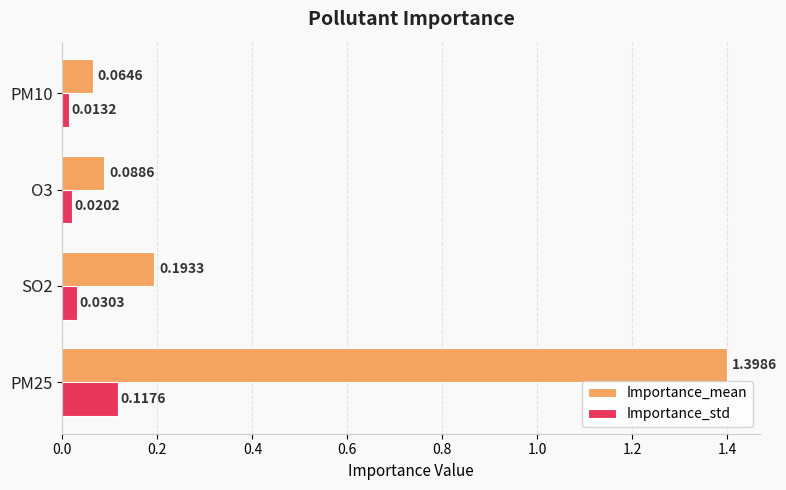

List the series in order of their peak value, lowest first.

Importance_std, Importance_mean